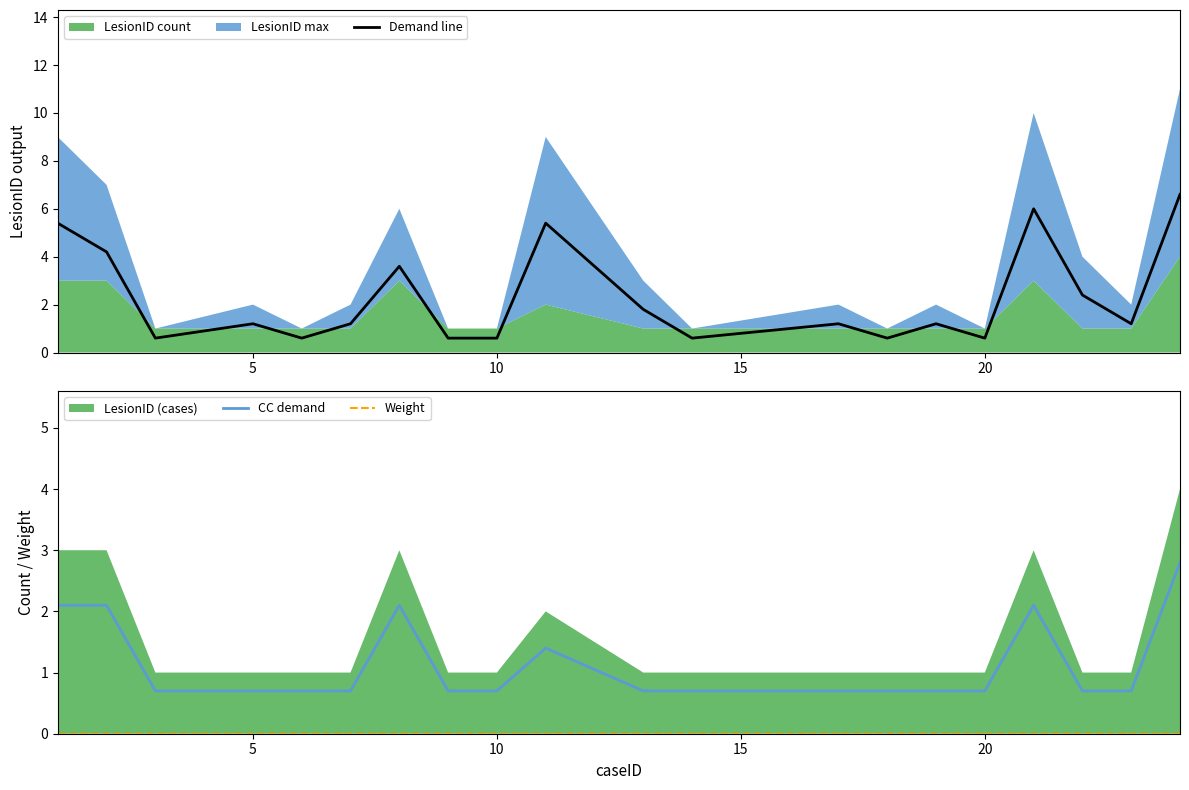

What is the maximum value for CC demand?

2.8